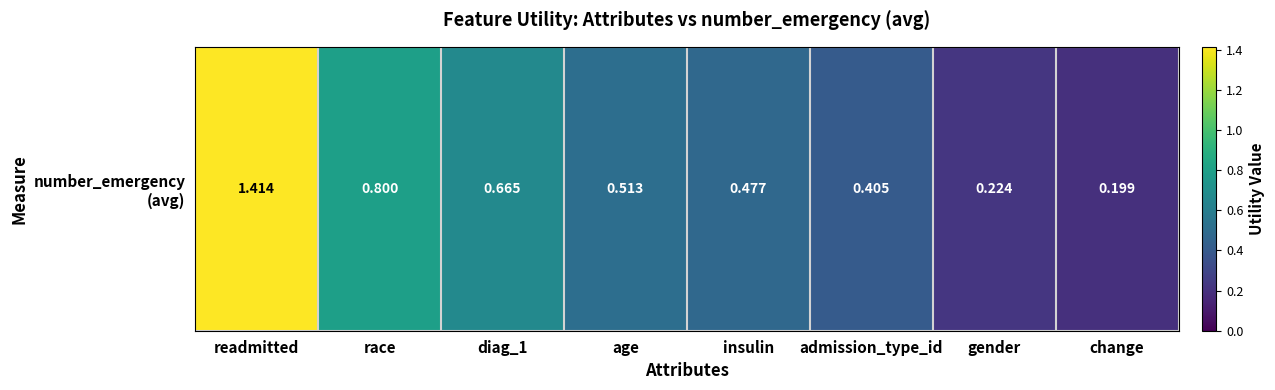

Between age and insulin, which is larger?

age